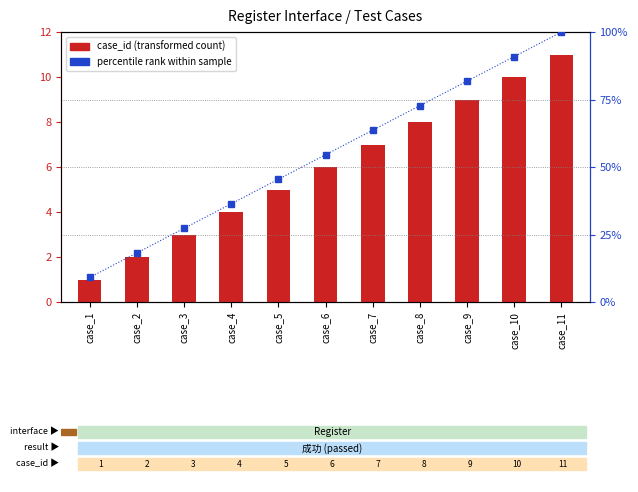

Which series has the largest range (max minus min)?

percentile rank within sample